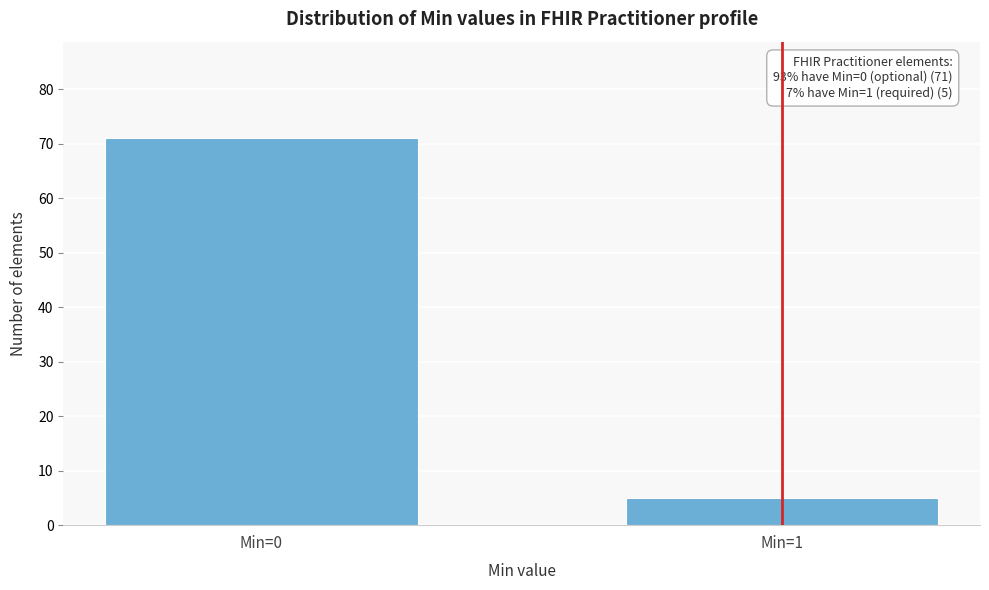

Reading left to right, list all the values displayed in this chart.

71	5